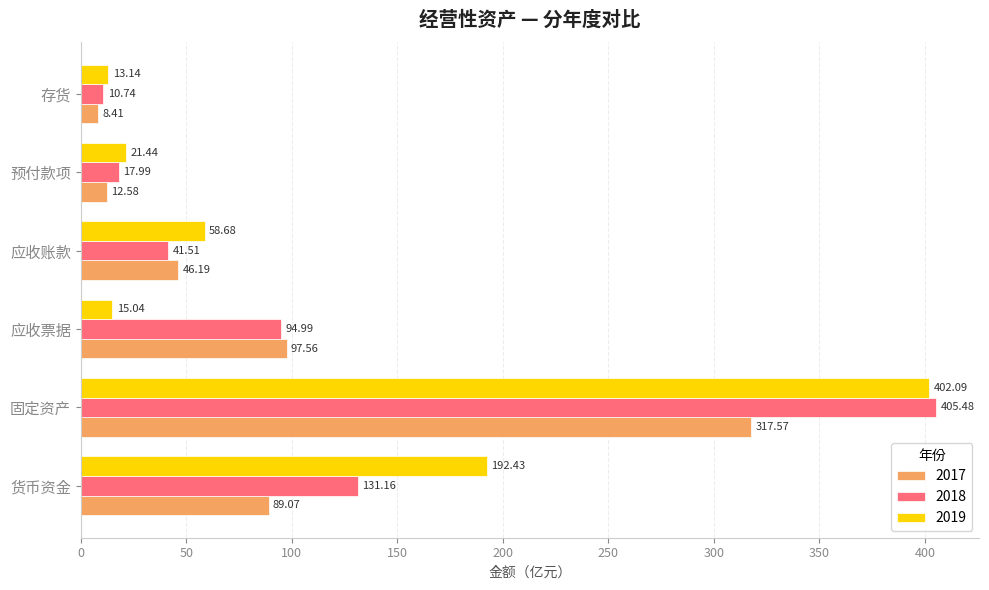

The 2017 series shows 65.7 at 应收账款. True or false?

False